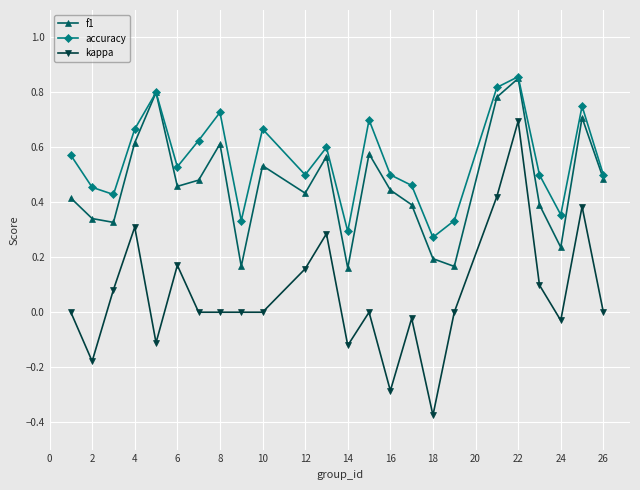

Which series has the widest spread of values?

kappa